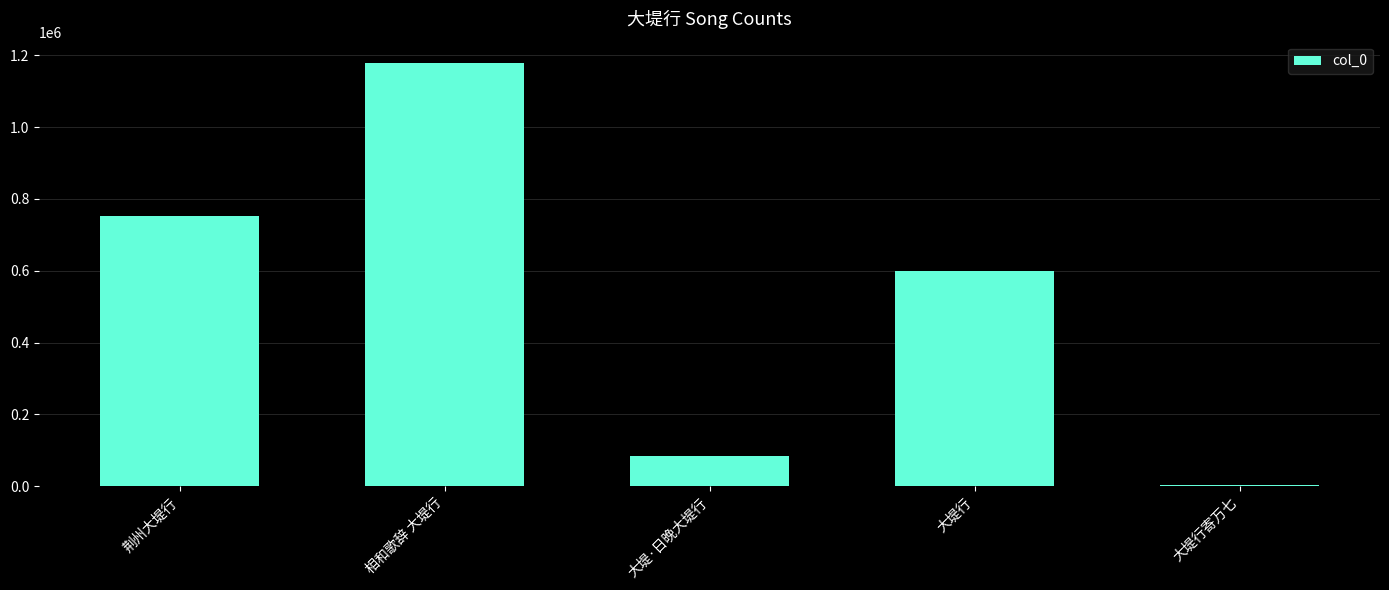

What is the approximate value at 荆州大堤行?

751484